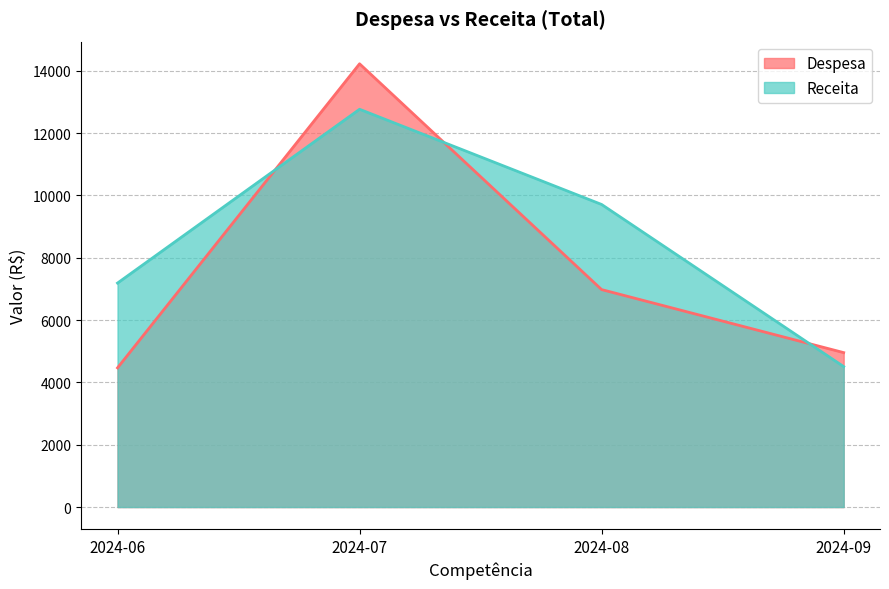

The value of Receita at 2024-07 is 12766.6. True or false?

True